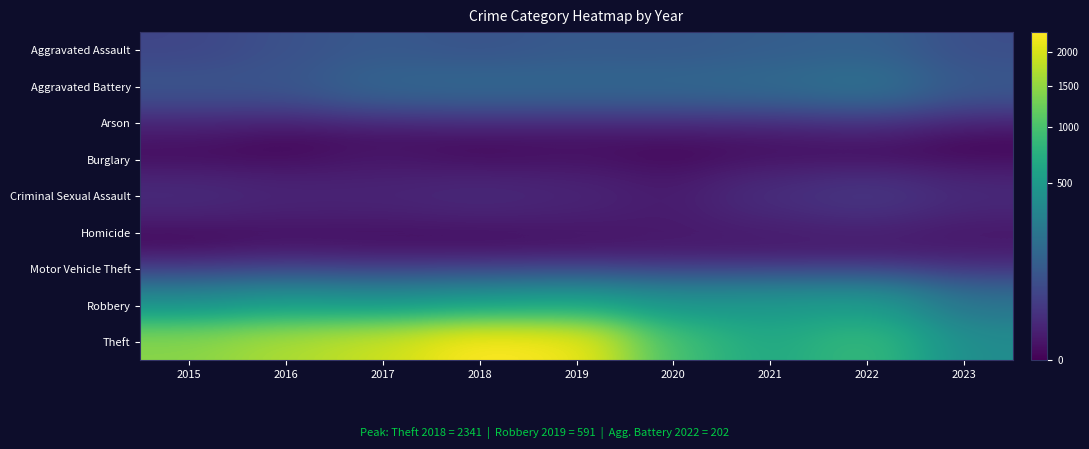

Count the number of data series in this chart.

9